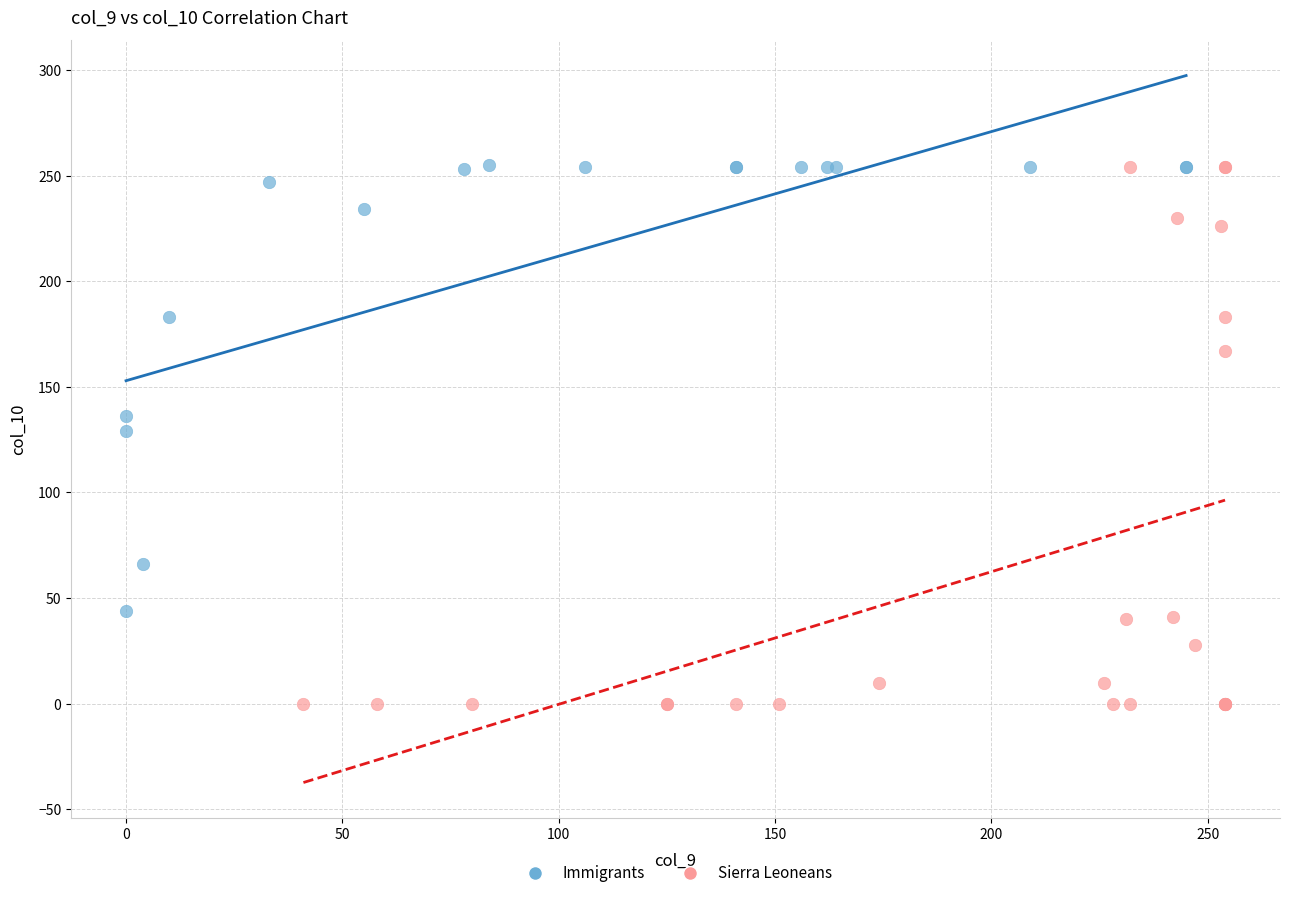

Which series has the widest spread of Y values?

Sierra Leoneans